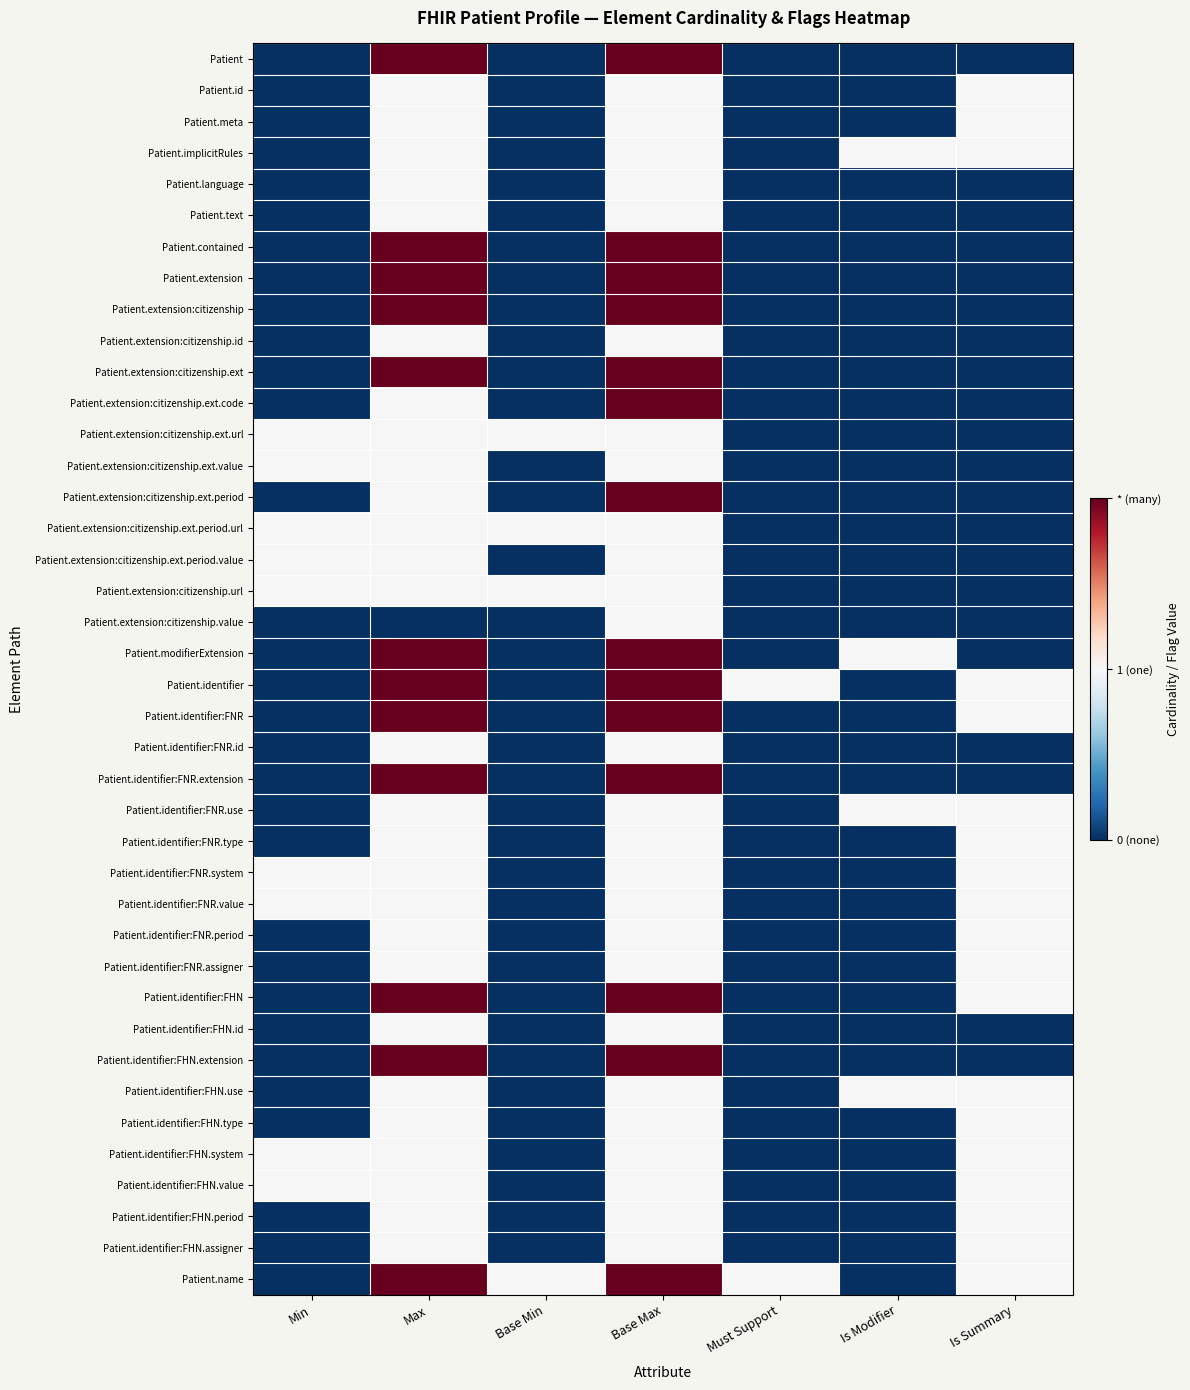

At how many categories does at least one series exceed 0?

7